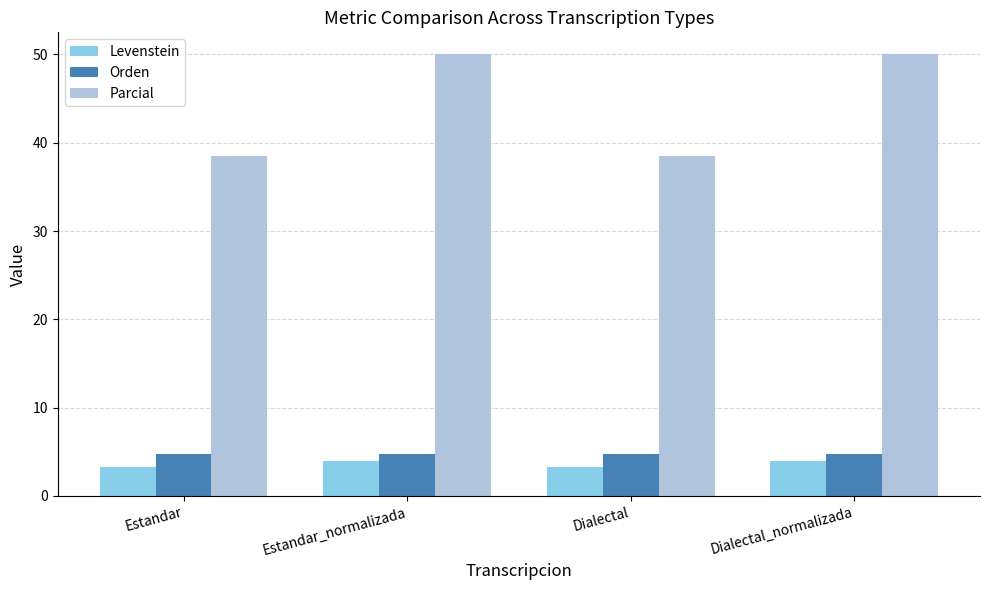

What is the difference between the highest and lowest values at Estandar?

35.1